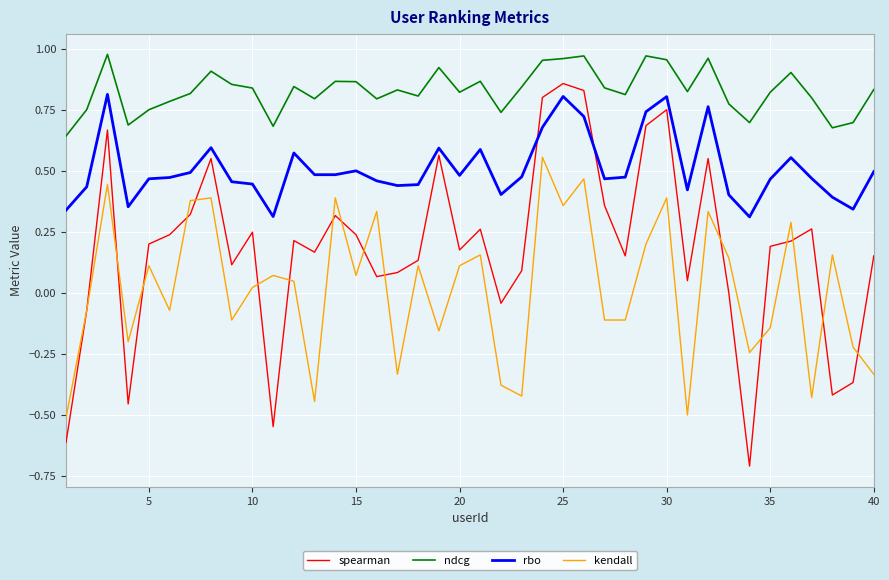

Rank the series by their average value, from lowest to highest.

kendall, spearman, rbo, ndcg